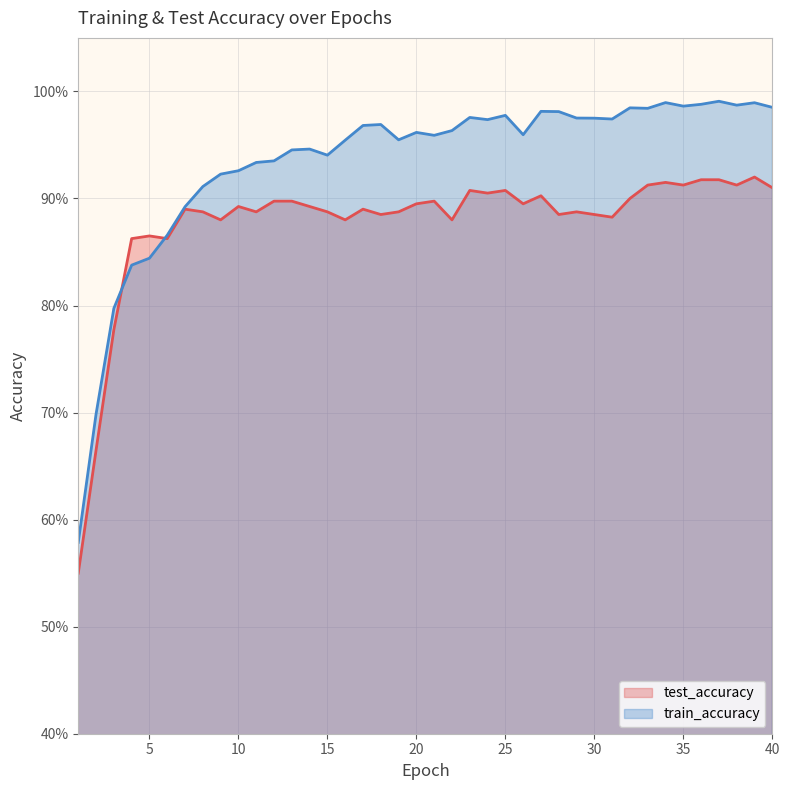

What are all the series names shown in the legend?

test_accuracy, train_accuracy